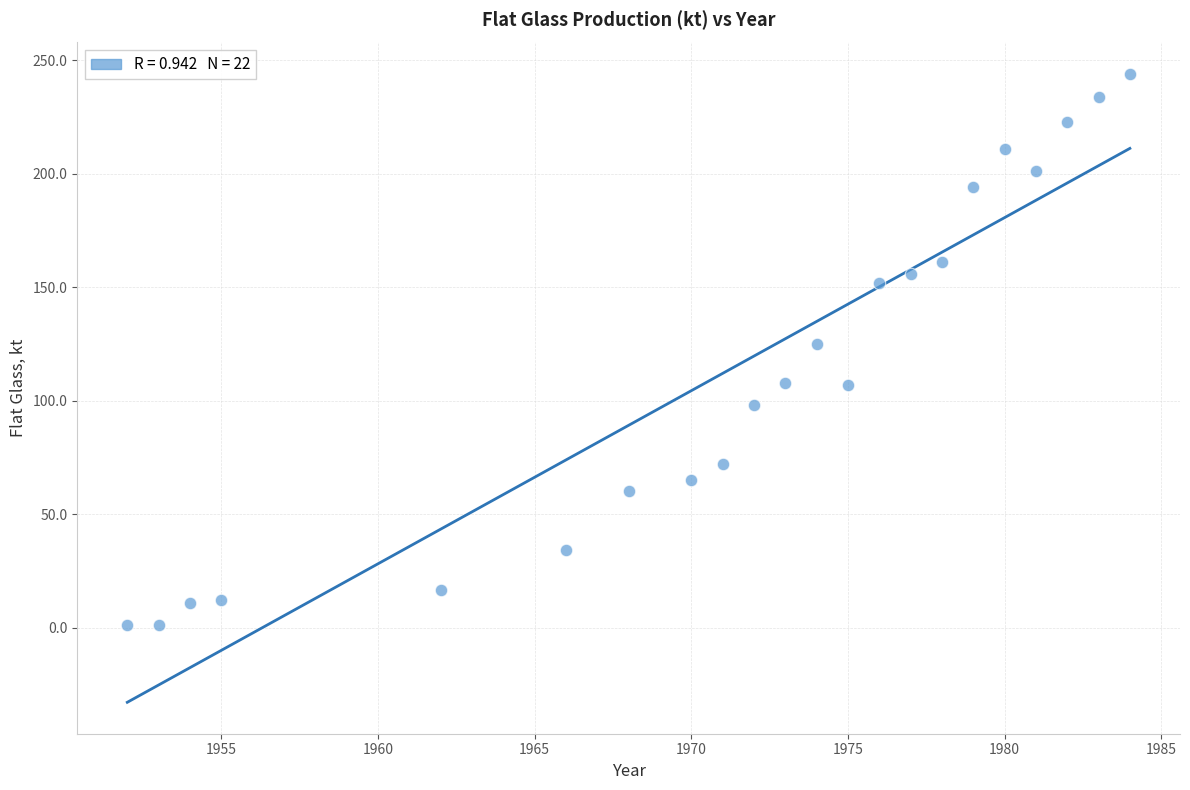

What is the range of Y values (max minus min)?

242.9